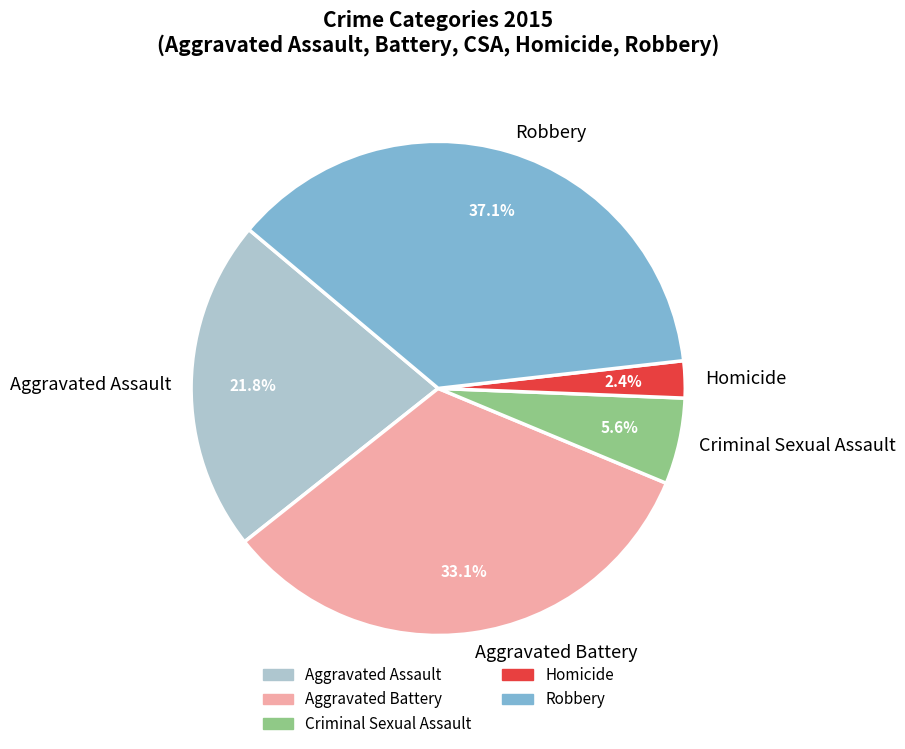

Does any single category account for the majority?

No